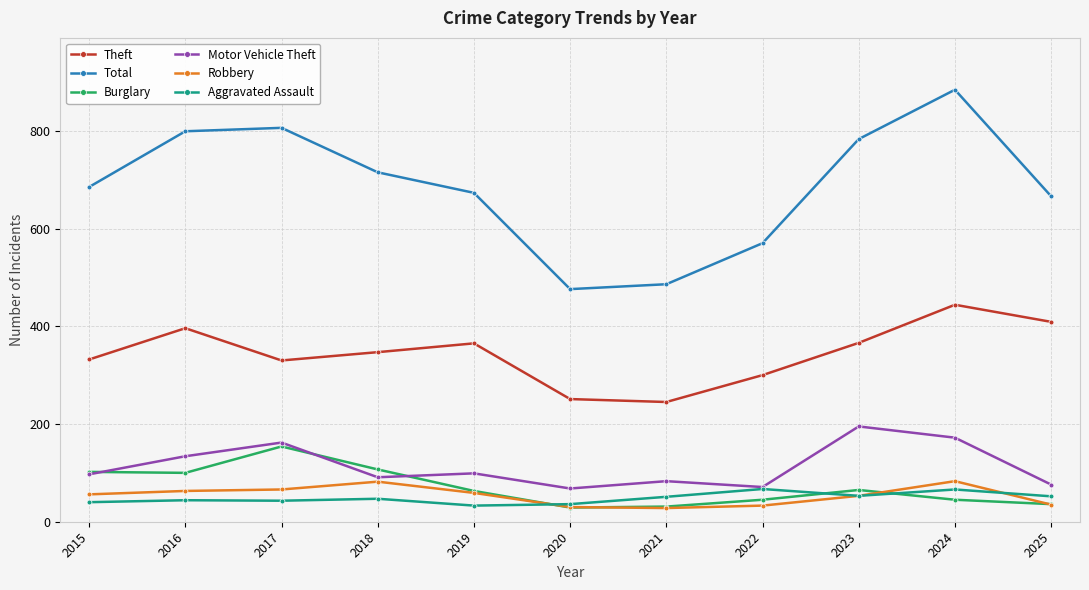

Which series changed the most between 2016 and 2022?

Total